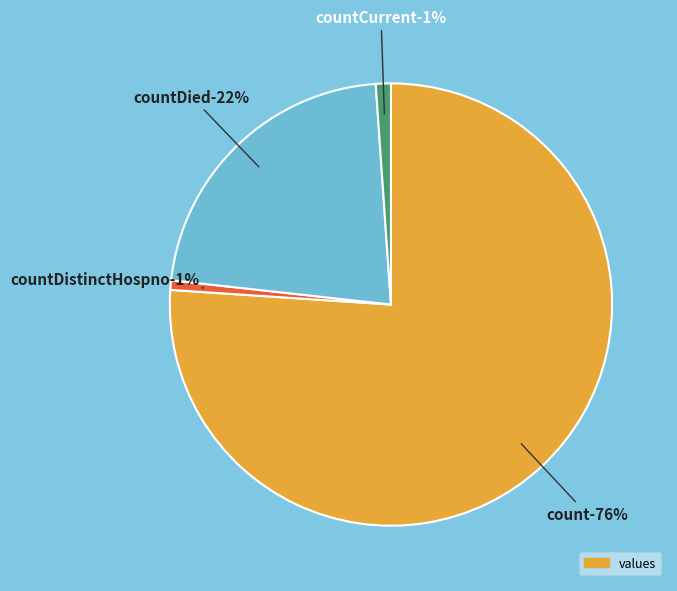

True or false: countDied accounts for 33% of the total.

False